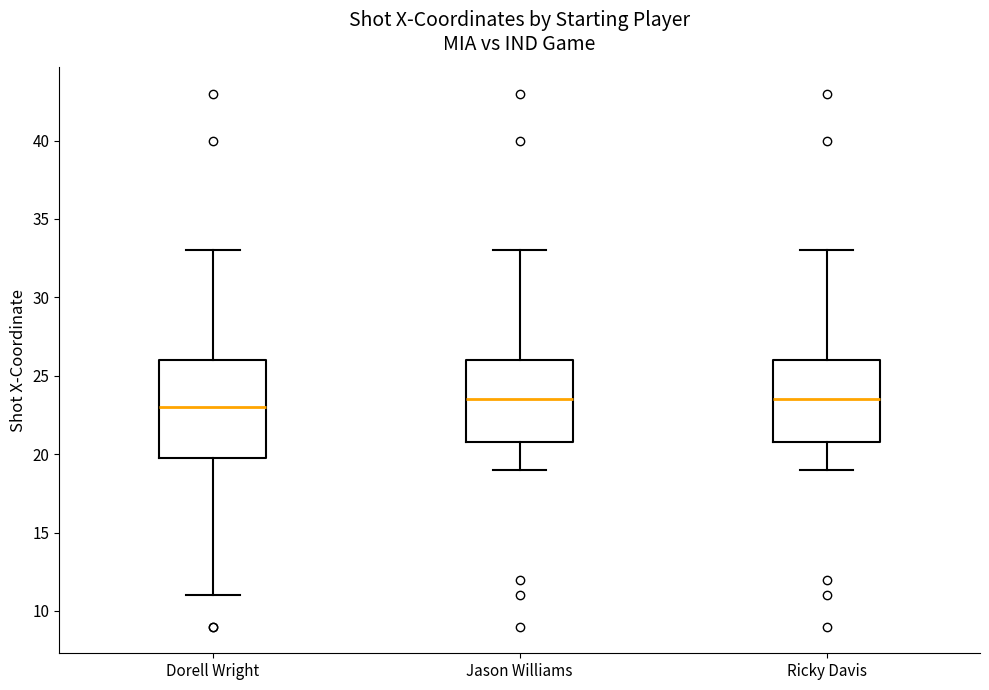

Which box is the tallest, from its lower edge to its upper edge?

Dorell Wright